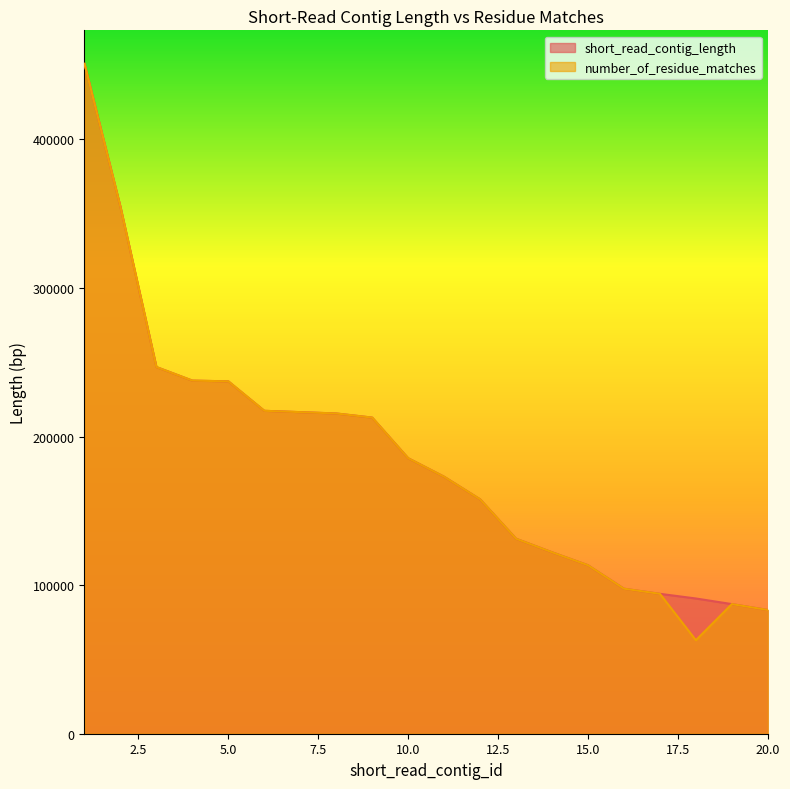

Reading right to left, extract all data points from this chart.

short_read_contig_length: 83289	87239	91018	94155	97607	113403	122134	131241	157767	172952	185427	212763	215535	216426	217334	237156	237651	246783	354624	450849
number_of_residue_matches: 83289	87239	62919	94155	97607	113403	122134	131241	157767	172952	185427	212763	215535	216426	217334	237156	237651	246783	354624	450849